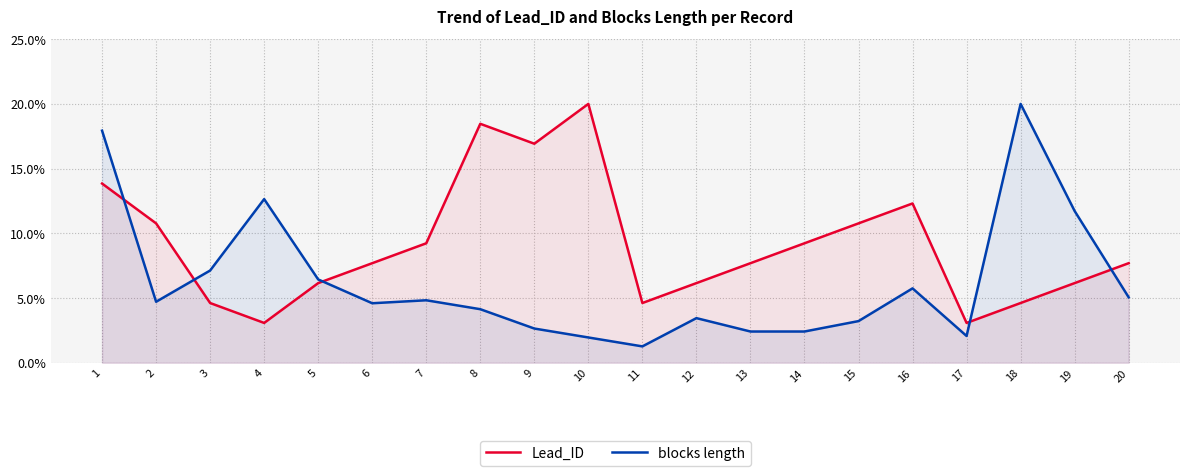

What is the lowest value of the Lead_ID series?

3.1